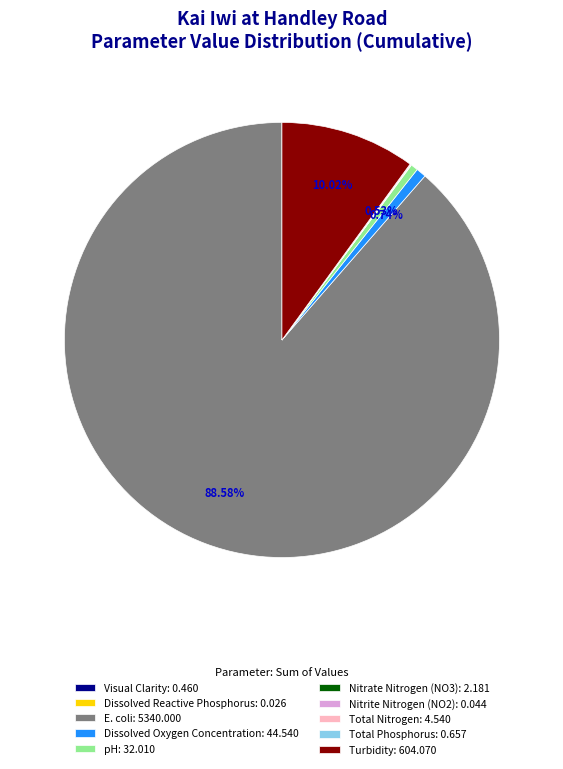

Is E. coli the majority of the pie?

Yes